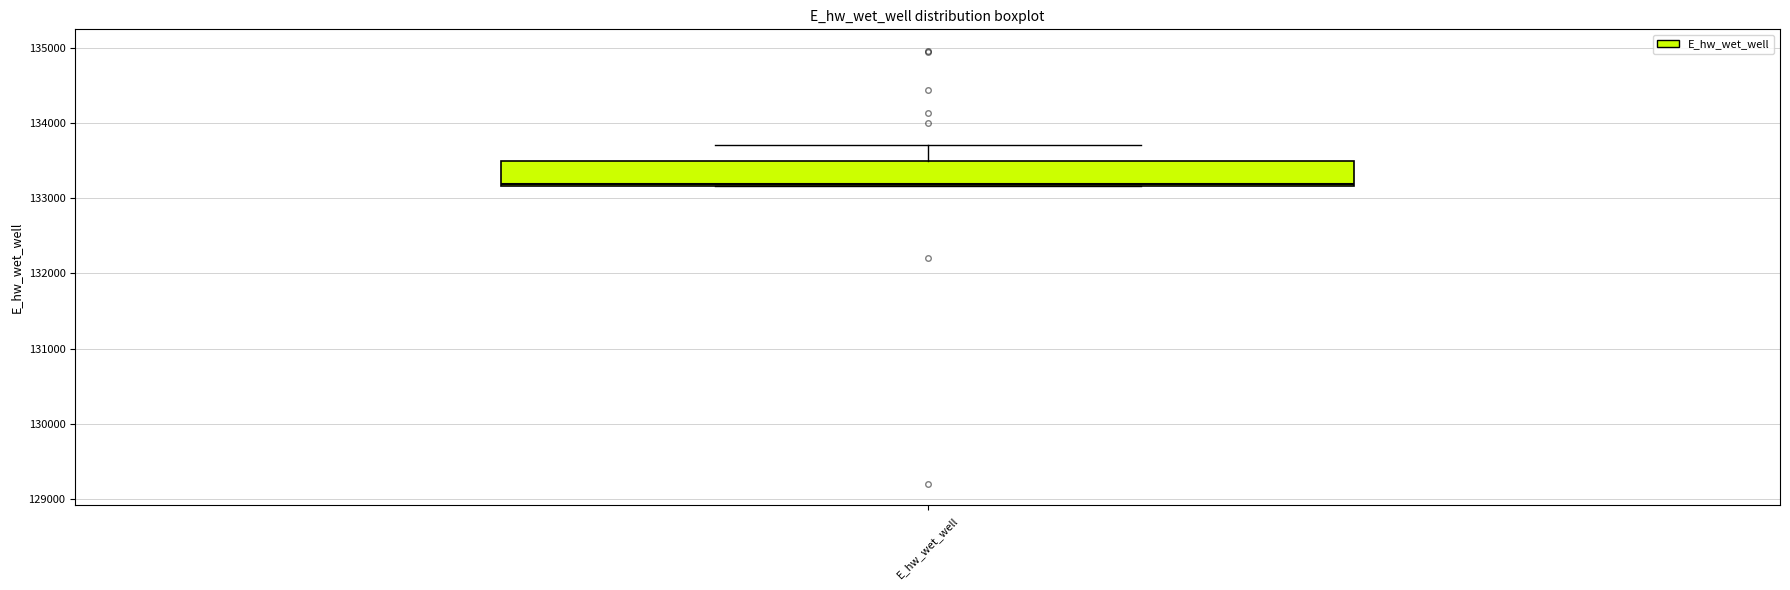

Read this box plot against the y-axis: the position of the median line, the range covered by the box, and the ends of both whiskers. The values are not printed on the chart, so give them approximately, as read against the axis.

median 133200, box 133200 to 133500, whiskers 133200 to 133700